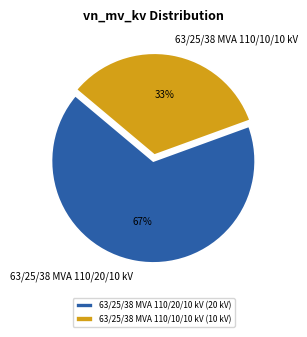

What is the smallest slice in the pie chart?

63/25/38 MVA 110/10/10 kV